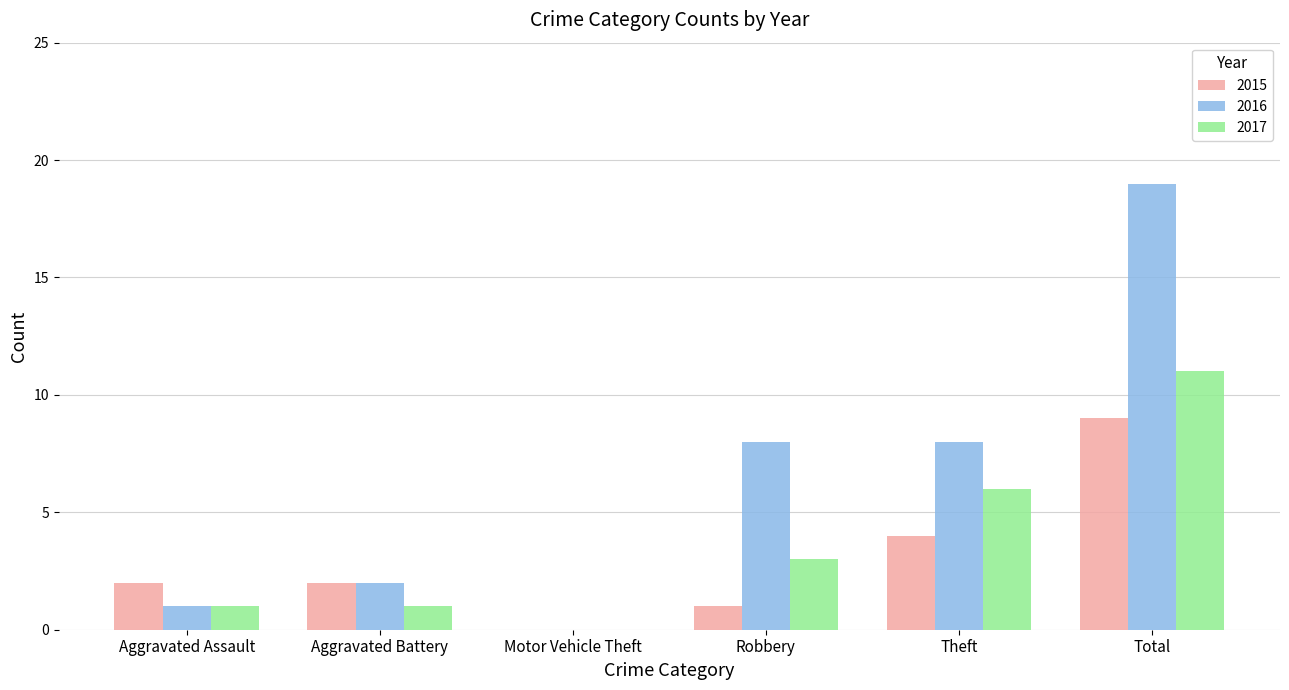

The value of 2015 at Theft is 4. True or false?

True